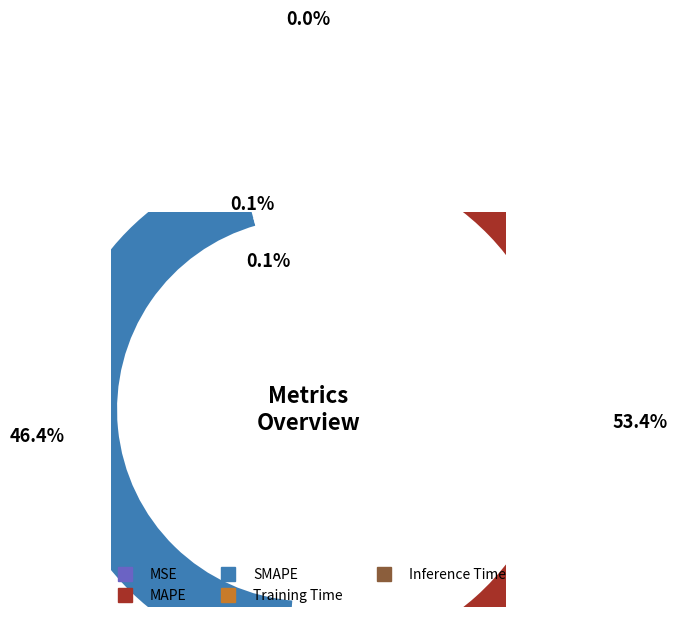

How many segments does this pie chart have?

5